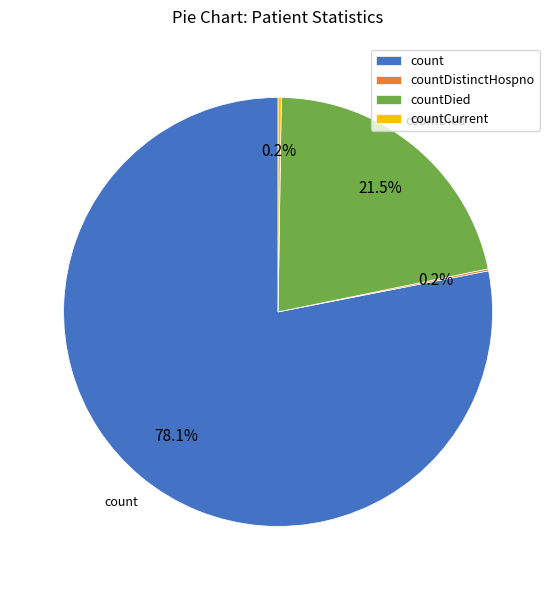

Is there any slice that represents more than half of the pie?

Yes